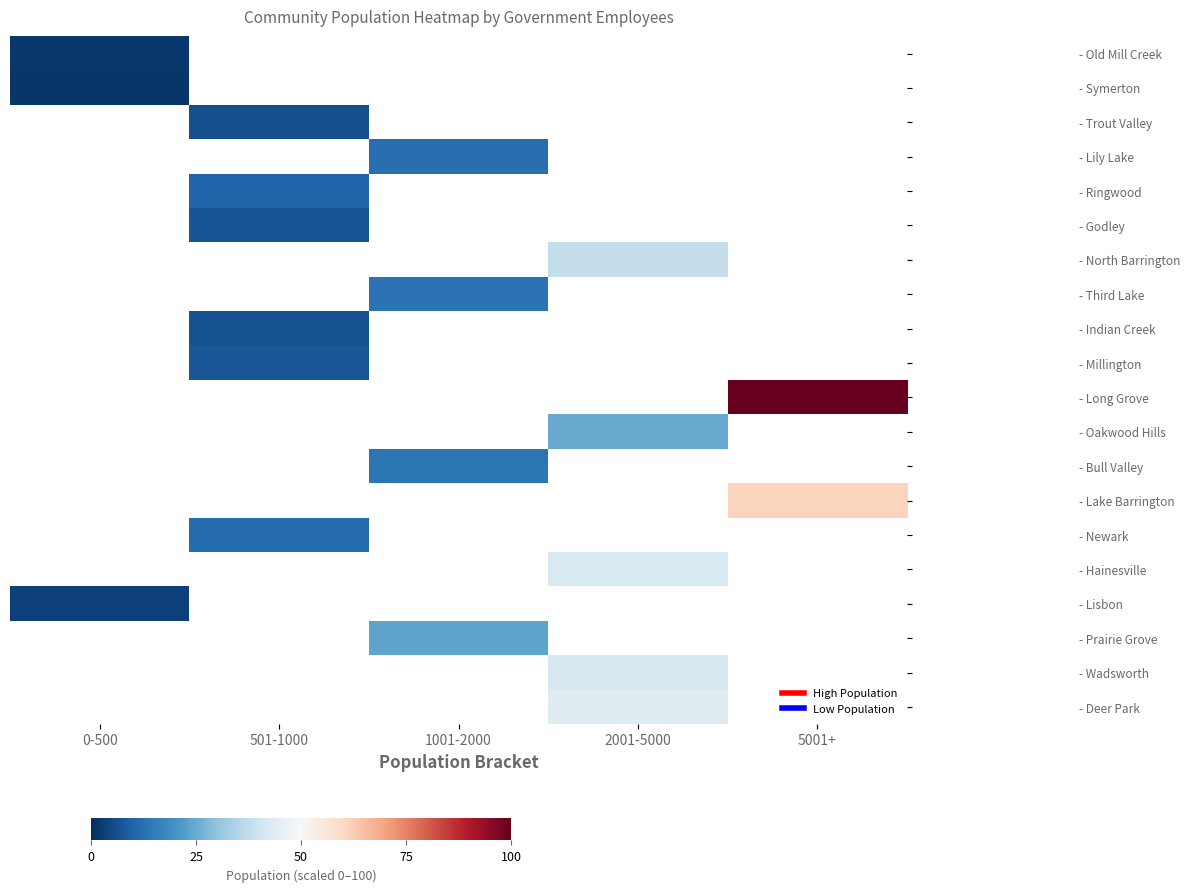

The - Bull Valley series shows 19.6 at 1001-2000. True or false?

False